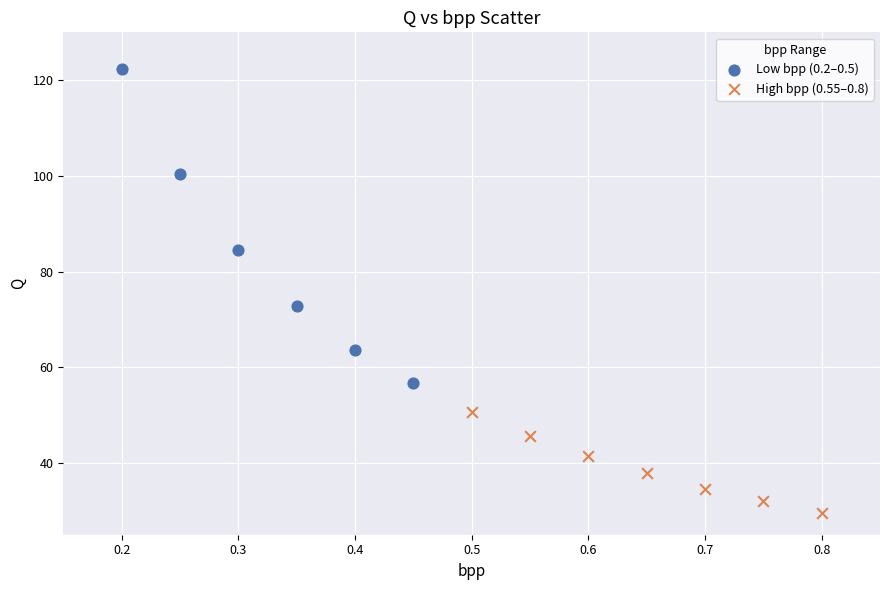

Which series contains the lowest Y value?

High bpp (0.55–0.8)